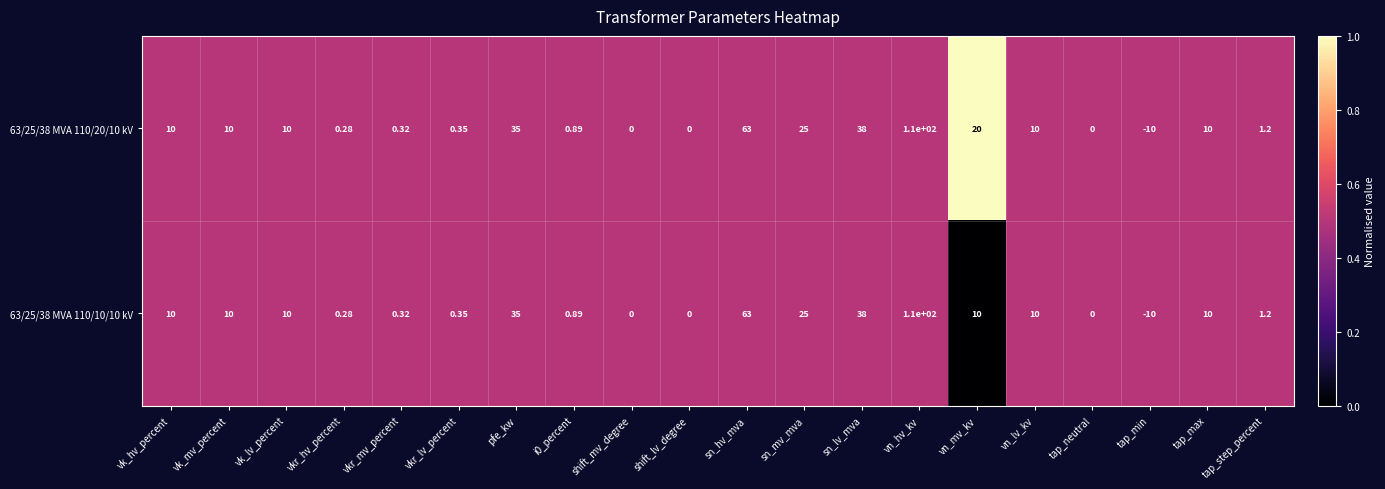

Is the value of 63/25/38 MVA 110/20/10 kV at sn_hv_mva greater than the value of 63/25/38 MVA 110/10/10 kV at vn_hv_kv?

No